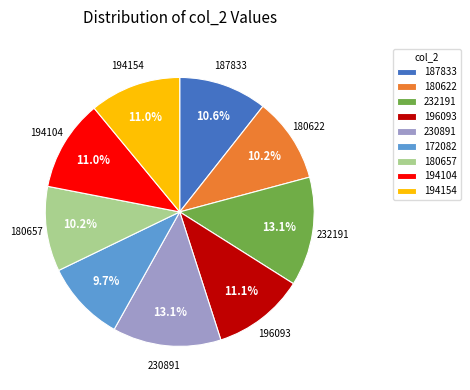

To the nearest percent, what is the difference between the largest and smallest slice percentages?

3%